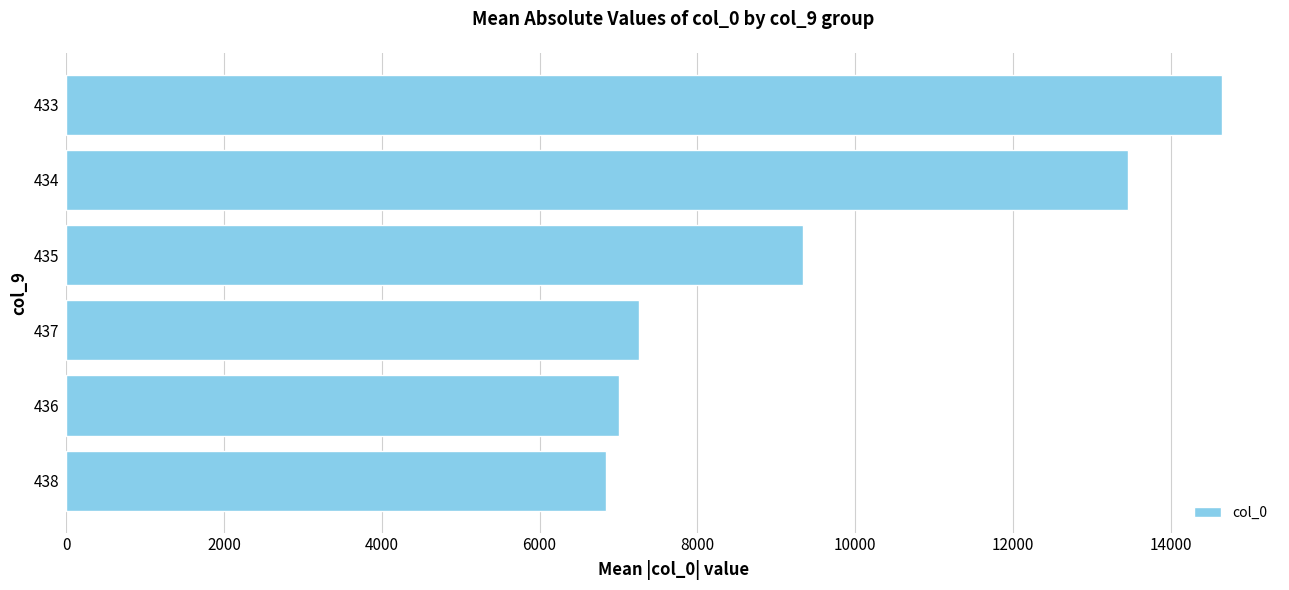

What is the greatest value displayed?

14653.0